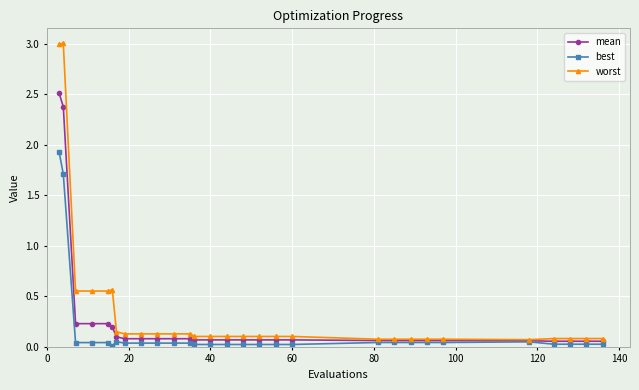

Rank the series by their maximum value, from highest to lowest.

worst, mean, best